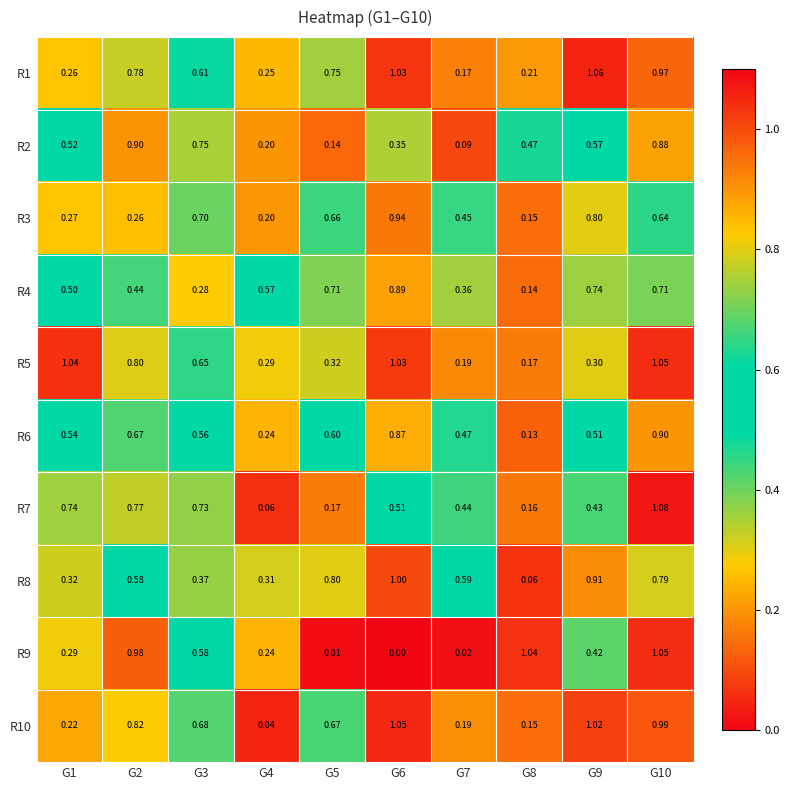

Count the number of categories in the chart.

10